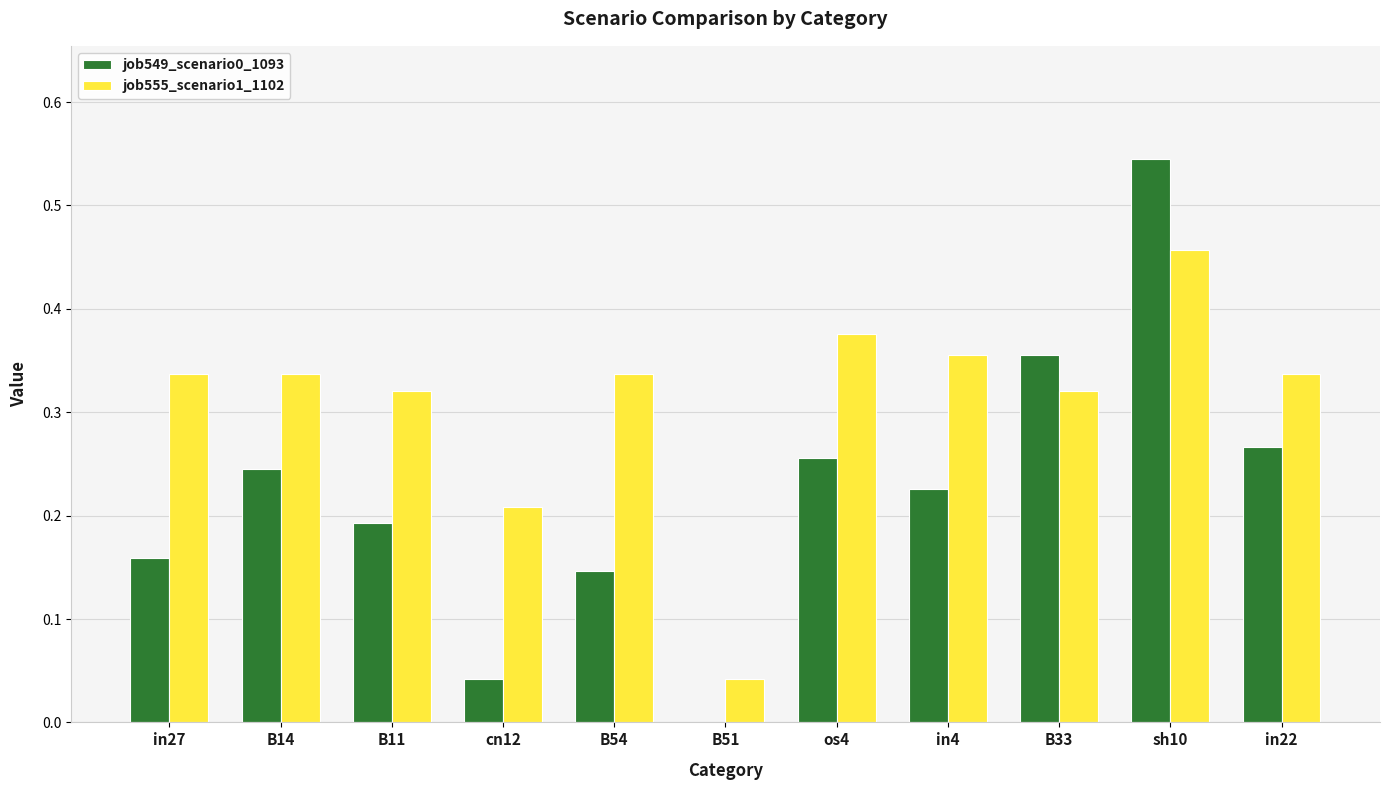

The value of job555_scenario1_1102 at sh10 is 0.7. True or false?

False